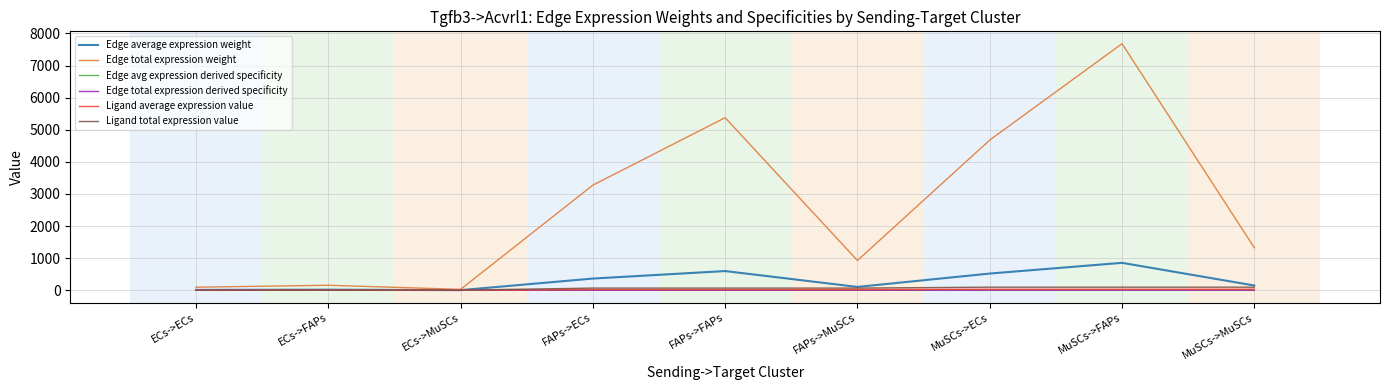

Is the value of Edge total expression weight at FAPs->MuSCs greater than the value of Edge avg expression derived specificity at ECs->FAPs?

Yes